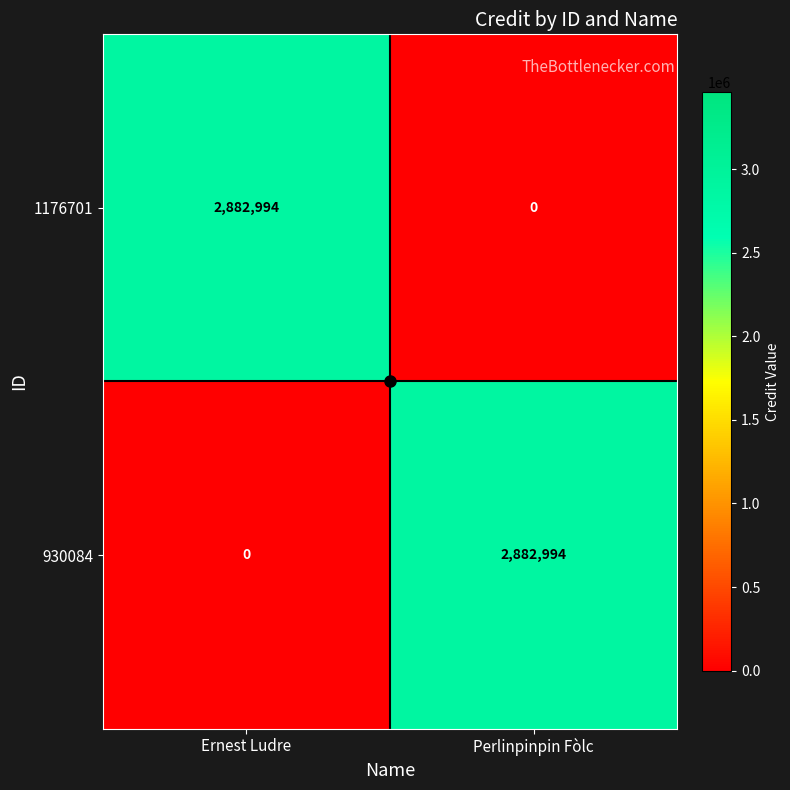

How many values in 930084 are above zero?

1